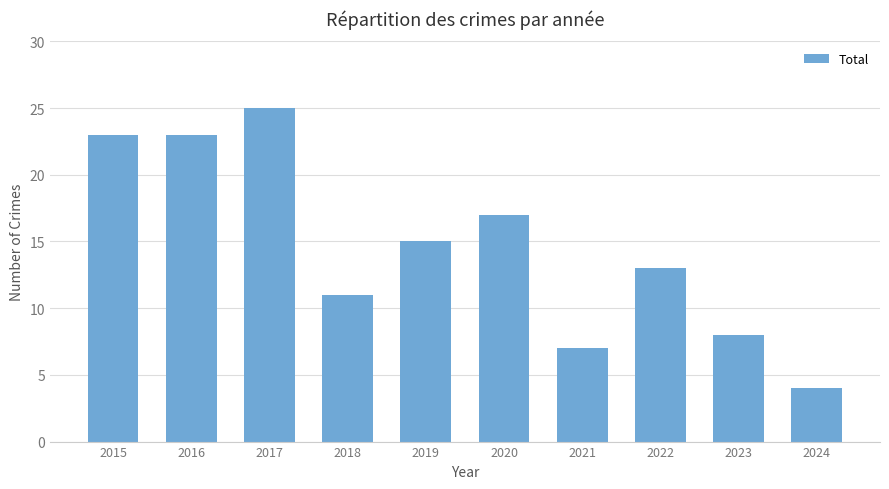

What is the sum of the values at 2023 and 2017?

33